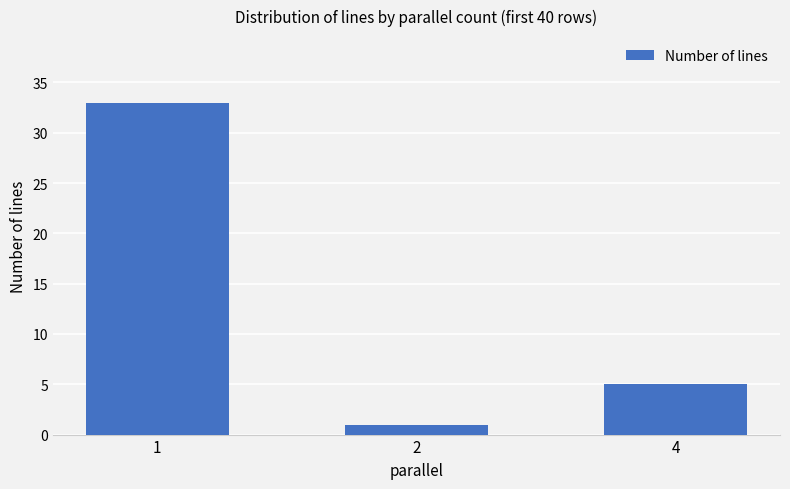

What is the maximum value shown in the chart?

33